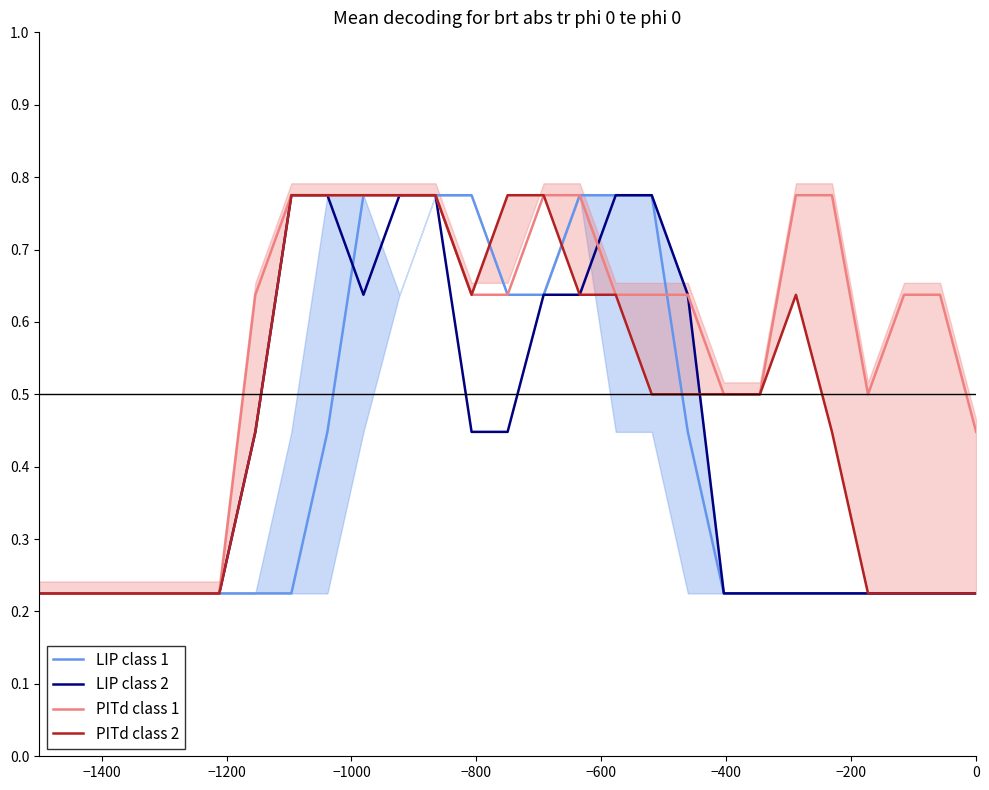

What is the value of the PITd class 1 point at the 10th from the left?

0.8